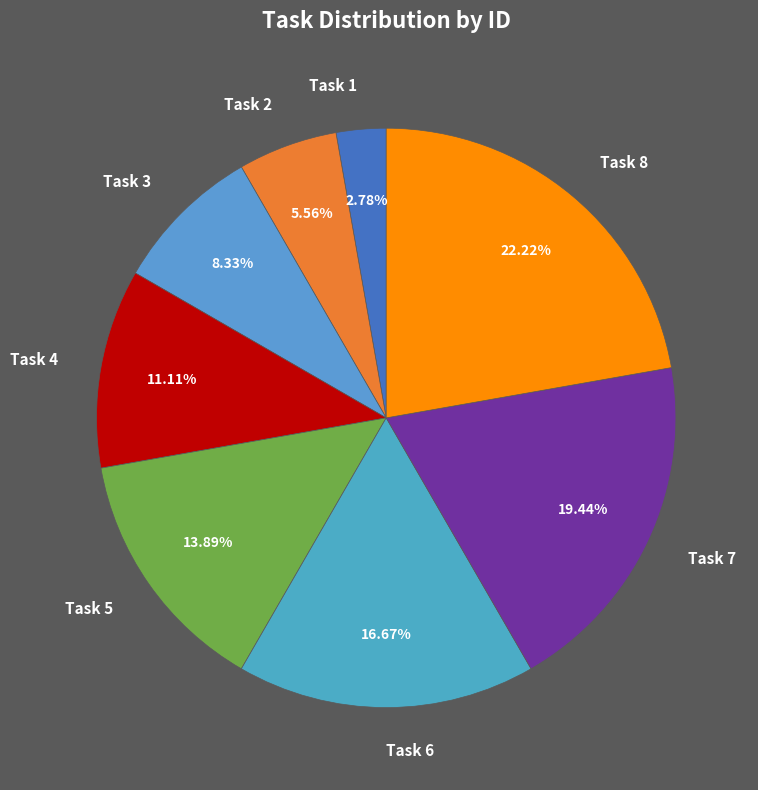

What percentage do Task 8 and Task 2 together represent?

27.8%